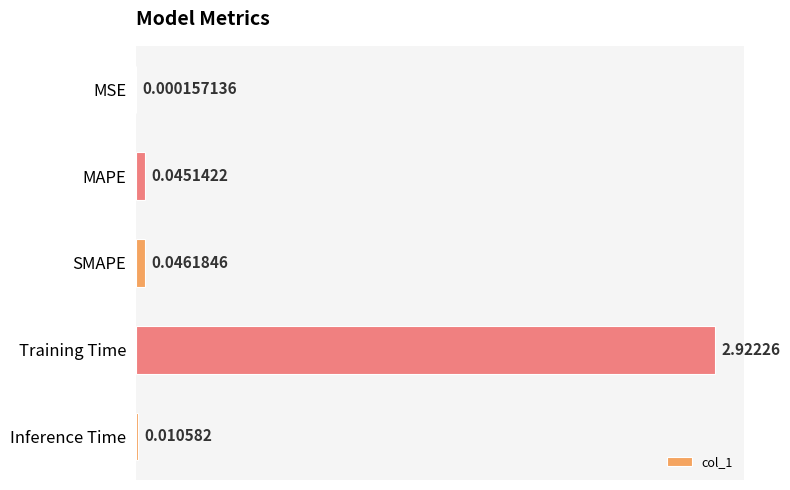

What is the average value?

0.6